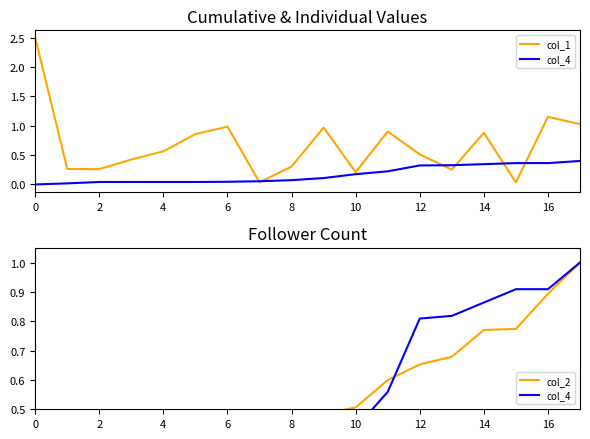

Reading left to right, extract all data points from this chart.

col_1: 2.5	0.3	0.3	0.4	0.6	0.9	1.0	0.0	0.3	1.0	0.2	0.9	0.5	0.3	0.9	0.0	1.2	1.0
col_4: 0.0	0.0	0.1	0.1	0.1	0.1	0.1	0.1	0.2	0.3	0.4	0.6	0.8	0.8	0.9	0.9	0.9	1.0
col_2: 0.0	0.0	0.1	0.1	0.2	0.2	0.3	0.4	0.4	0.5	0.5	0.6	0.7	0.7	0.8	0.8	0.9	1.0